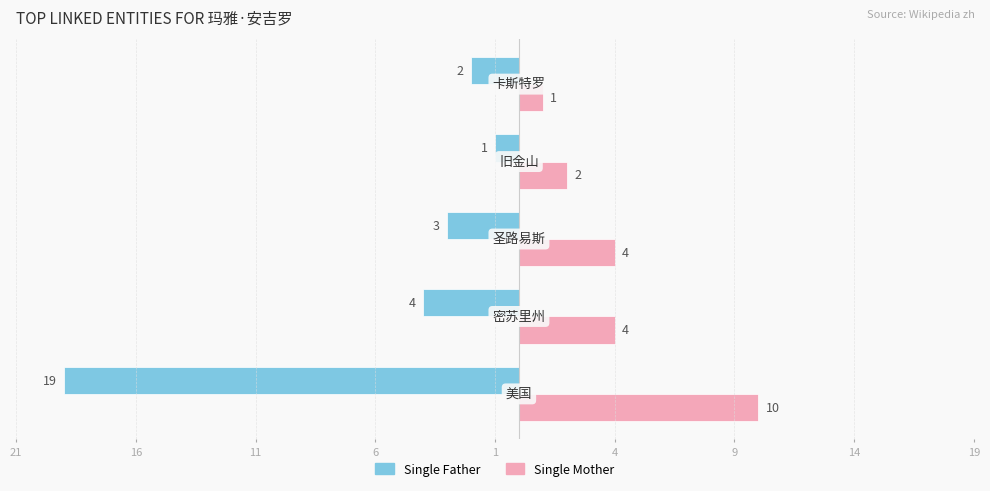

What are all the series names shown in the legend?

Single Father, Single Mother